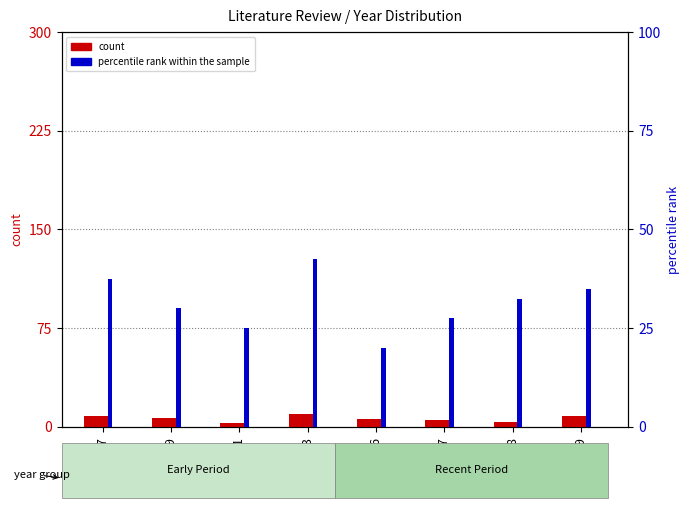

Rank the series by their maximum value, from lowest to highest.

count, percentile rank within the sample